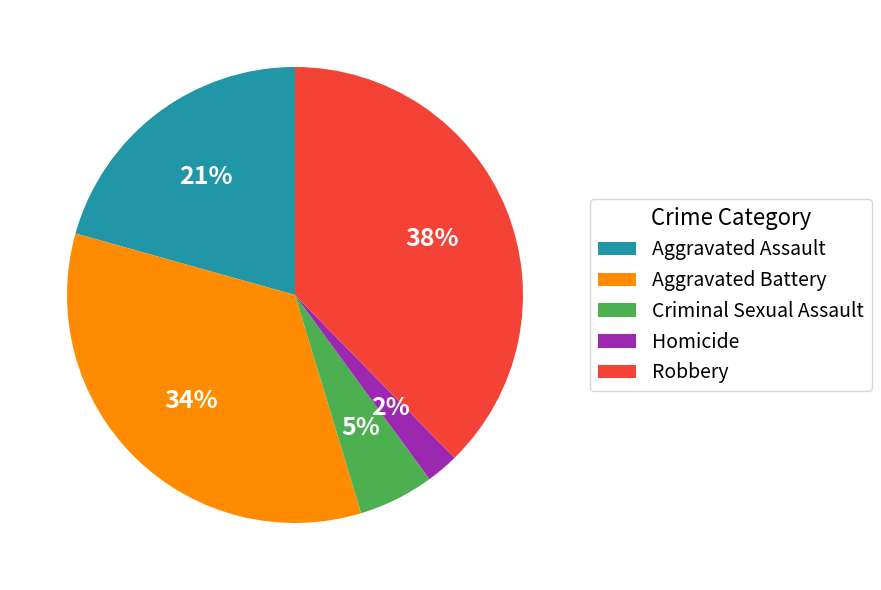

Is it true that Aggravated Assault is 21% of the pie?

True